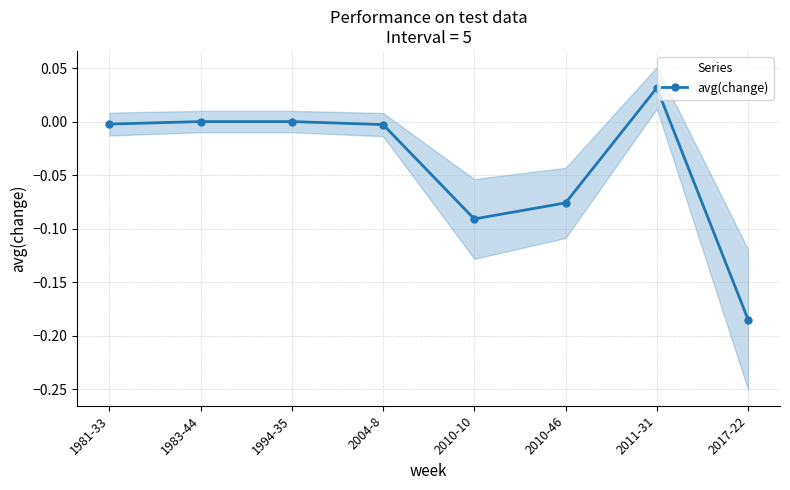

Where is the data nearest to the value 0?

1983-44